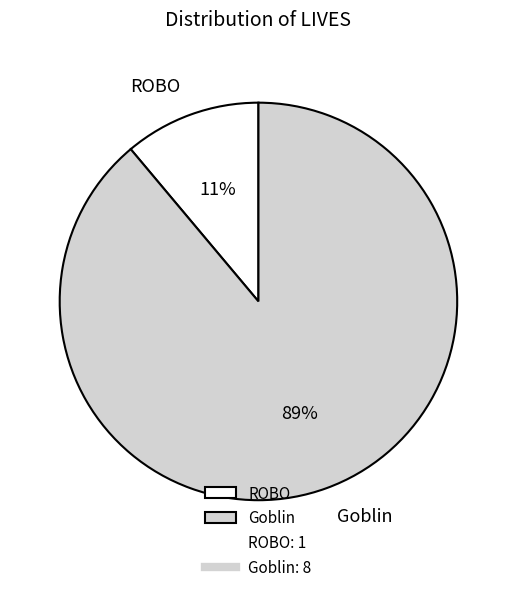

Which slice represents more than half of the pie?

Goblin